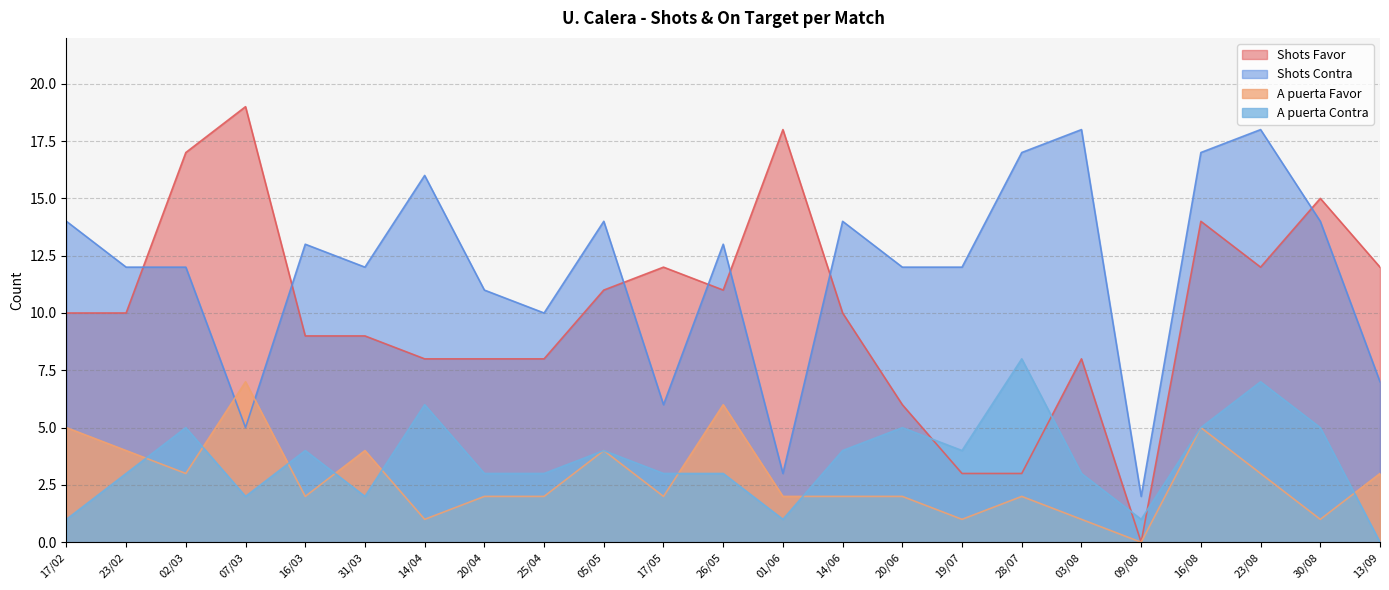

What is the difference between the maximum and minimum values in the Shots Favor series?

19